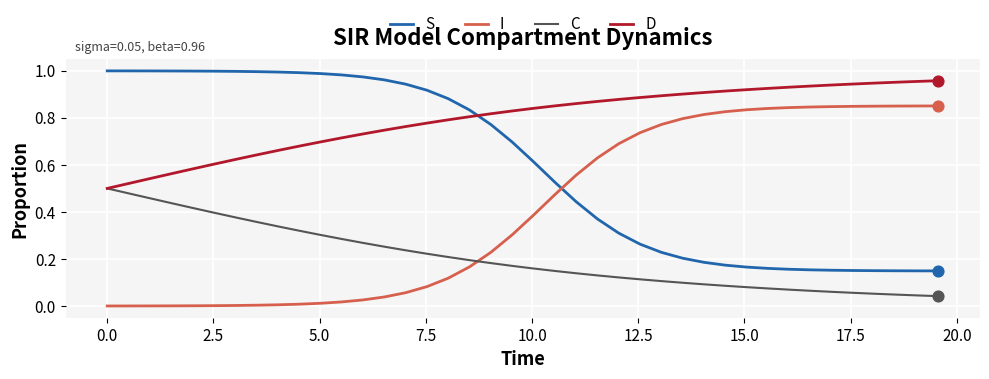

What are all the series names shown in the legend?

S, I, C, D